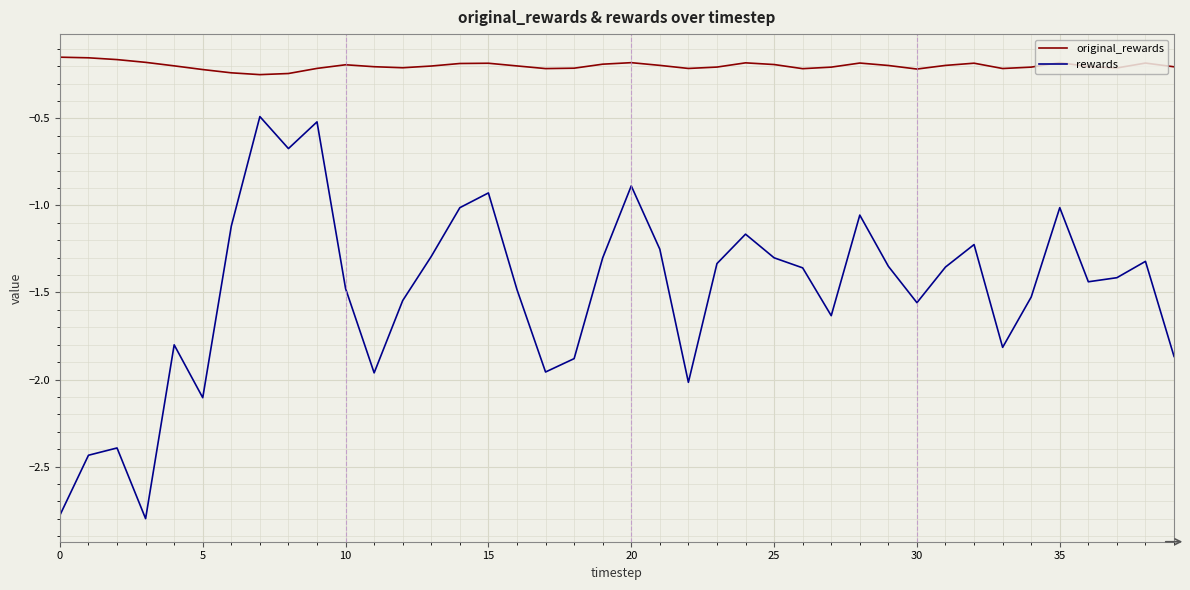

Which series has the largest total across all categories?

original_rewards